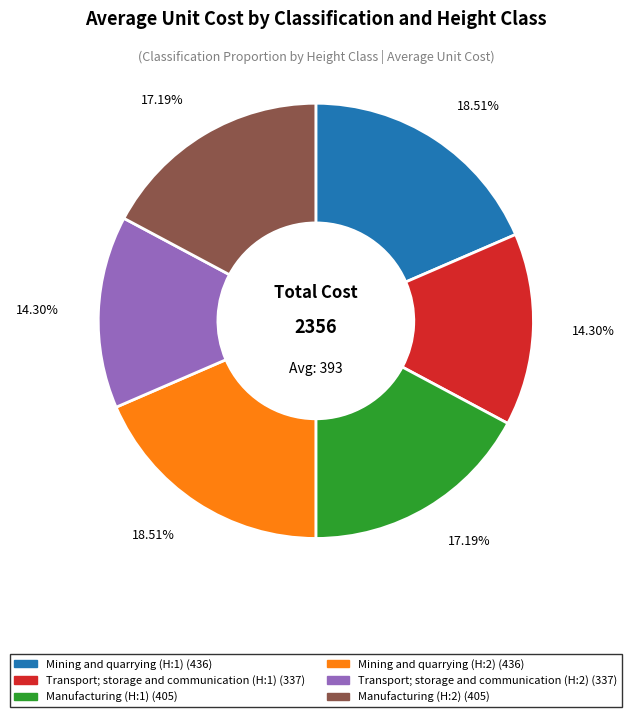

What is the ratio of the value at Mining and quarrying (H:1) to the value at Manufacturing (H:2)?

1.1